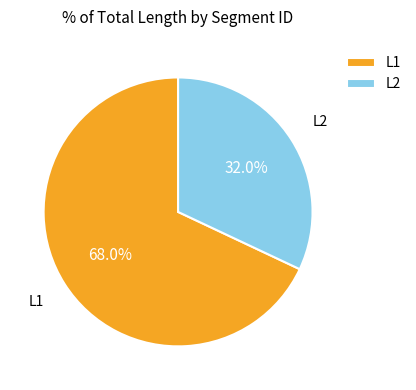

What portion of the pie excludes L1?

32.0%